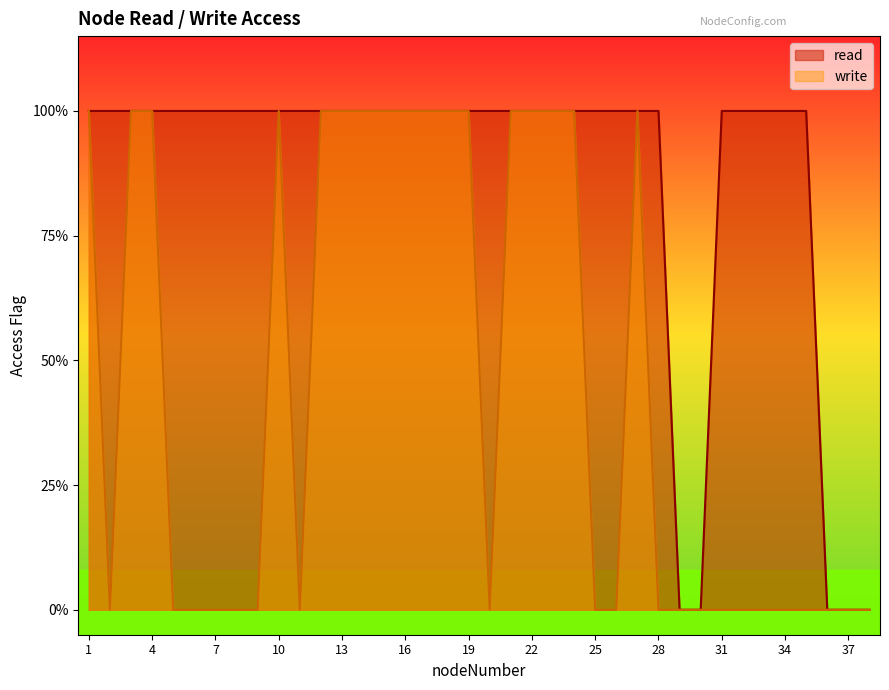

Reading left to right, what are all the values shown in this chart?

read: 1	1	1	1	1	1	1	1	1	1	1	1	1	1	1	1	1	1	1	1	1	1	1	1	1	1	1	1	0	0	1	1	1	1	1	0	0	0
write: 1	0	1	1	0	0	0	0	0	1	0	1	1	1	1	1	1	1	1	0	1	1	1	1	0	0	1	0	0	0	0	0	0	0	0	0	0	0